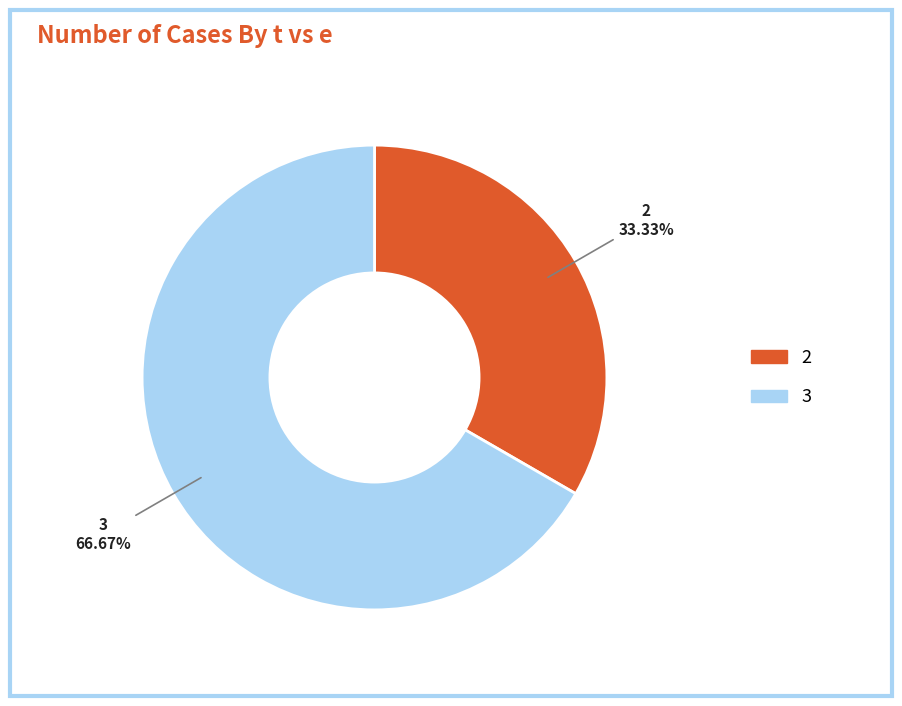

What is the smallest slice in the pie chart?

2